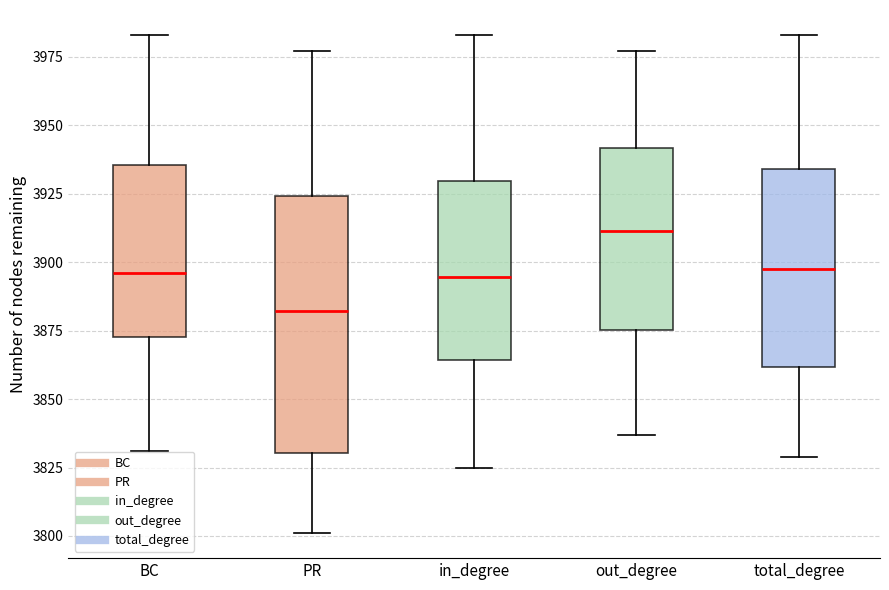

Where does the upper whisker of the box for BC end on the y-axis? The values are not printed on the chart, so give them approximately, as read against the axis.

3985